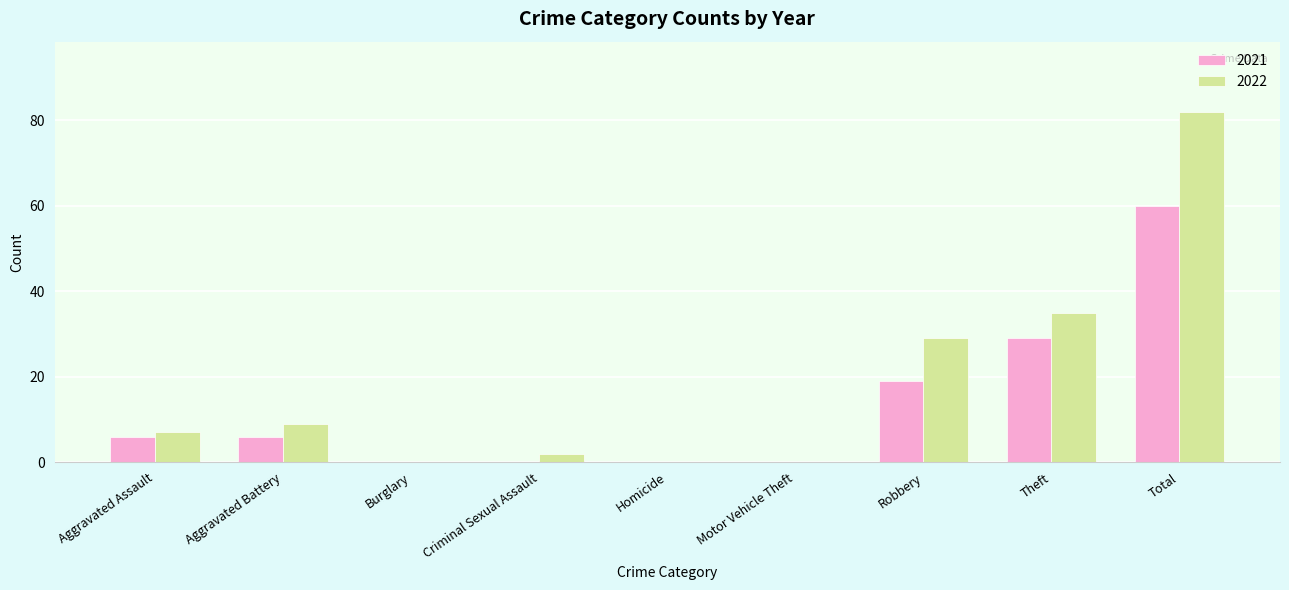

What is the sum of the 2021 values at Theft and Aggravated Assault?

35